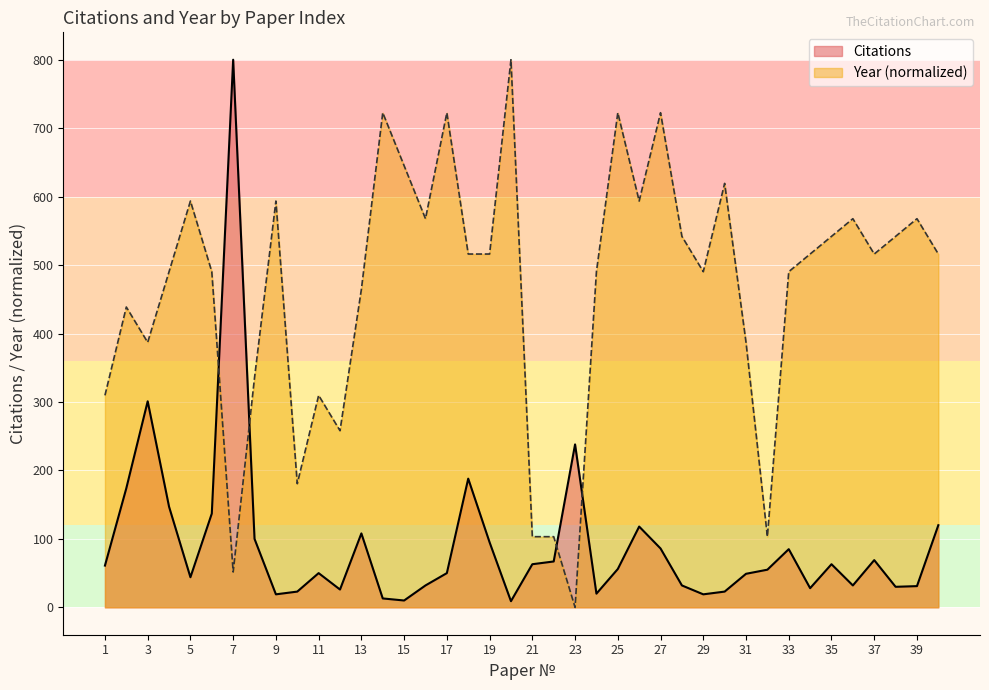

How many intersections are there between Year and Citations?

4